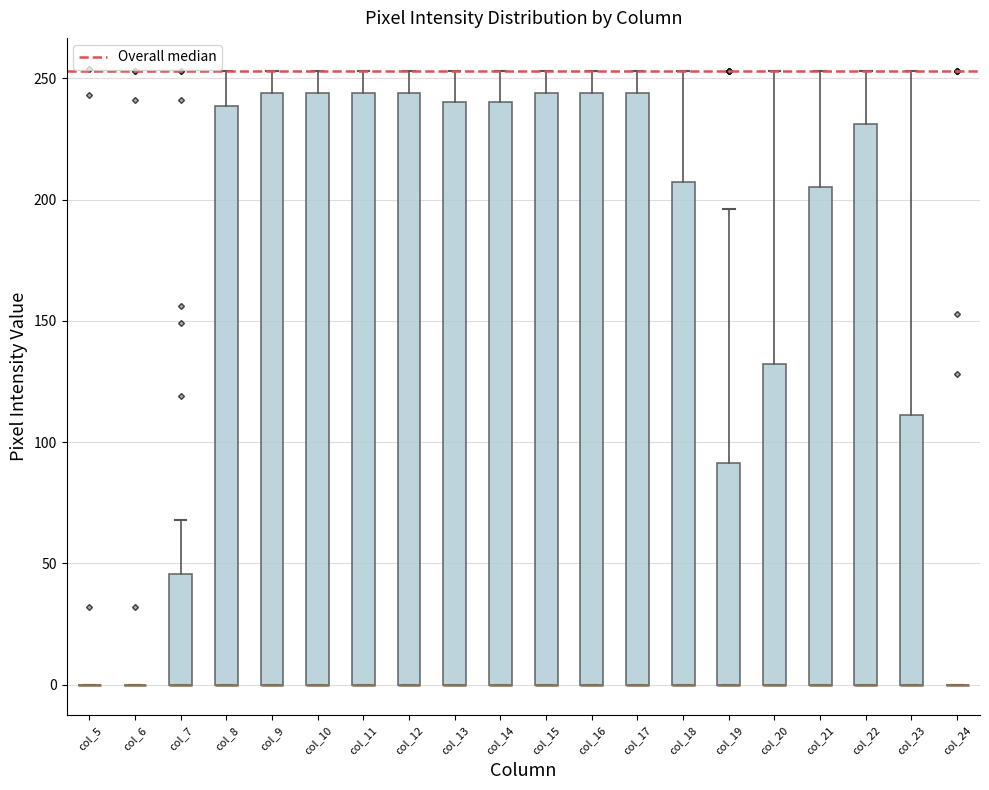

Reading left to right, read every box against the y-axis: the position of its median line, the range the box covers, and the ends of its whiskers. The values are not printed on the chart, so give them approximately, as read against the axis.

col_5: box collapsed to a line at 0, whiskers 0 to 0
col_6: box collapsed to a line at 0, whiskers 0 to 0
col_7: median 0 (drawn on the box's lower edge), box 0 to 45, whiskers 0 to 70
col_8: median 0 (drawn on the box's lower edge), box 0 to 240, whiskers 0 to 255
col_9: median 0 (drawn on the box's lower edge), box 0 to 245, whiskers 0 to 255
col_10: median 0 (drawn on the box's lower edge), box 0 to 245, whiskers 0 to 255
col_11: median 0 (drawn on the box's lower edge), box 0 to 245, whiskers 0 to 255
col_12: median 0 (drawn on the box's lower edge), box 0 to 245, whiskers 0 to 255
col_13: median 0 (drawn on the box's lower edge), box 0 to 240, whiskers 0 to 255
col_14: median 0 (drawn on the box's lower edge), box 0 to 240, whiskers 0 to 255
col_15: median 0 (drawn on the box's lower edge), box 0 to 245, whiskers 0 to 255
col_16: median 0 (drawn on the box's lower edge), box 0 to 245, whiskers 0 to 255
col_17: median 0 (drawn on the box's lower edge), box 0 to 245, whiskers 0 to 255
col_18: median 0 (drawn on the box's lower edge), box 0 to 205, whiskers 0 to 255
col_19: median 0 (drawn on the box's lower edge), box 0 to 90, whiskers 0 to 195
col_20: median 0 (drawn on the box's lower edge), box 0 to 130, whiskers 0 to 255
col_21: median 0 (drawn on the box's lower edge), box 0 to 205, whiskers 0 to 255
col_22: median 0 (drawn on the box's lower edge), box 0 to 230, whiskers 0 to 255
col_23: median 0 (drawn on the box's lower edge), box 0 to 110, whiskers 0 to 255
col_24: box collapsed to a line at 0, whiskers 0 to 0